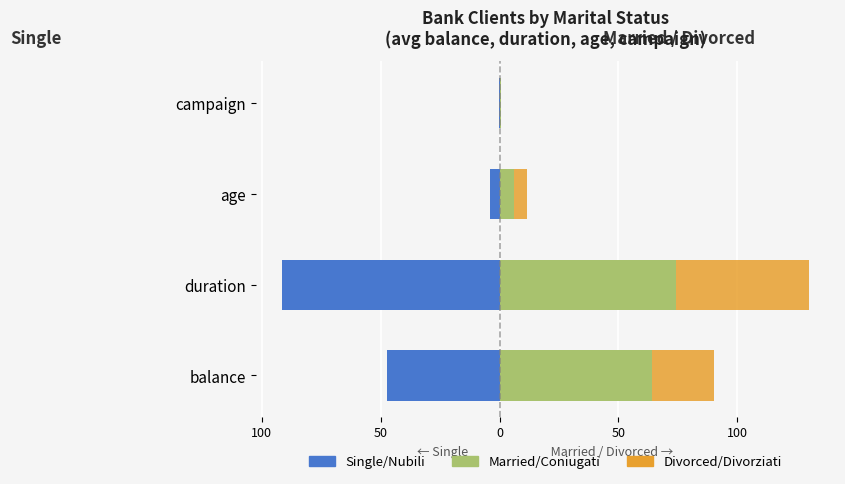

What is the total value across all series at campaign?

0.4